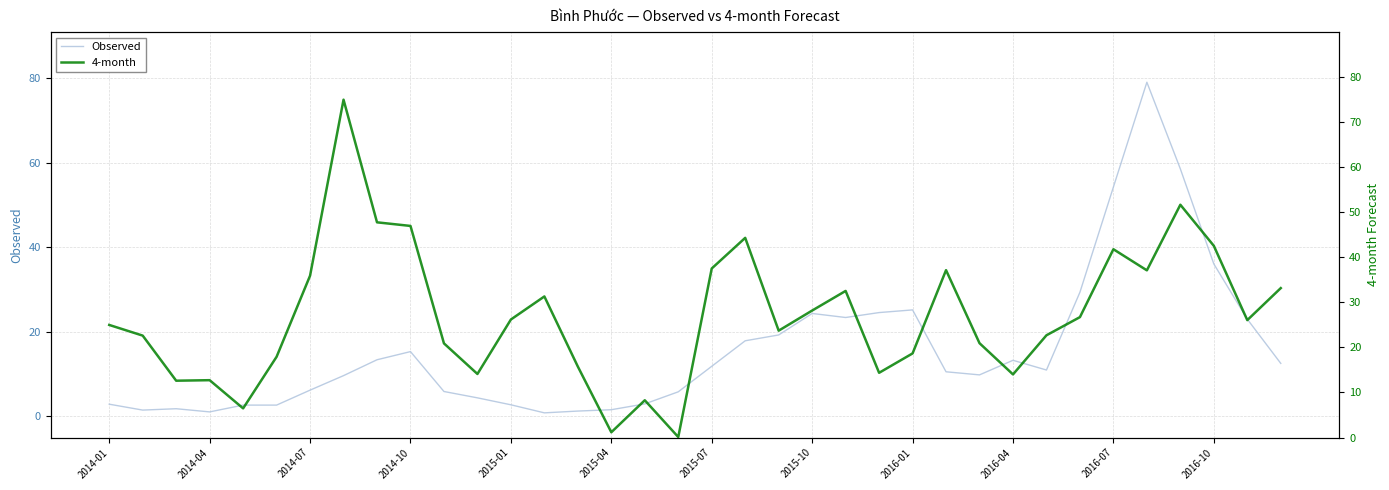

At which label is Observed closest to 39?

2016-10